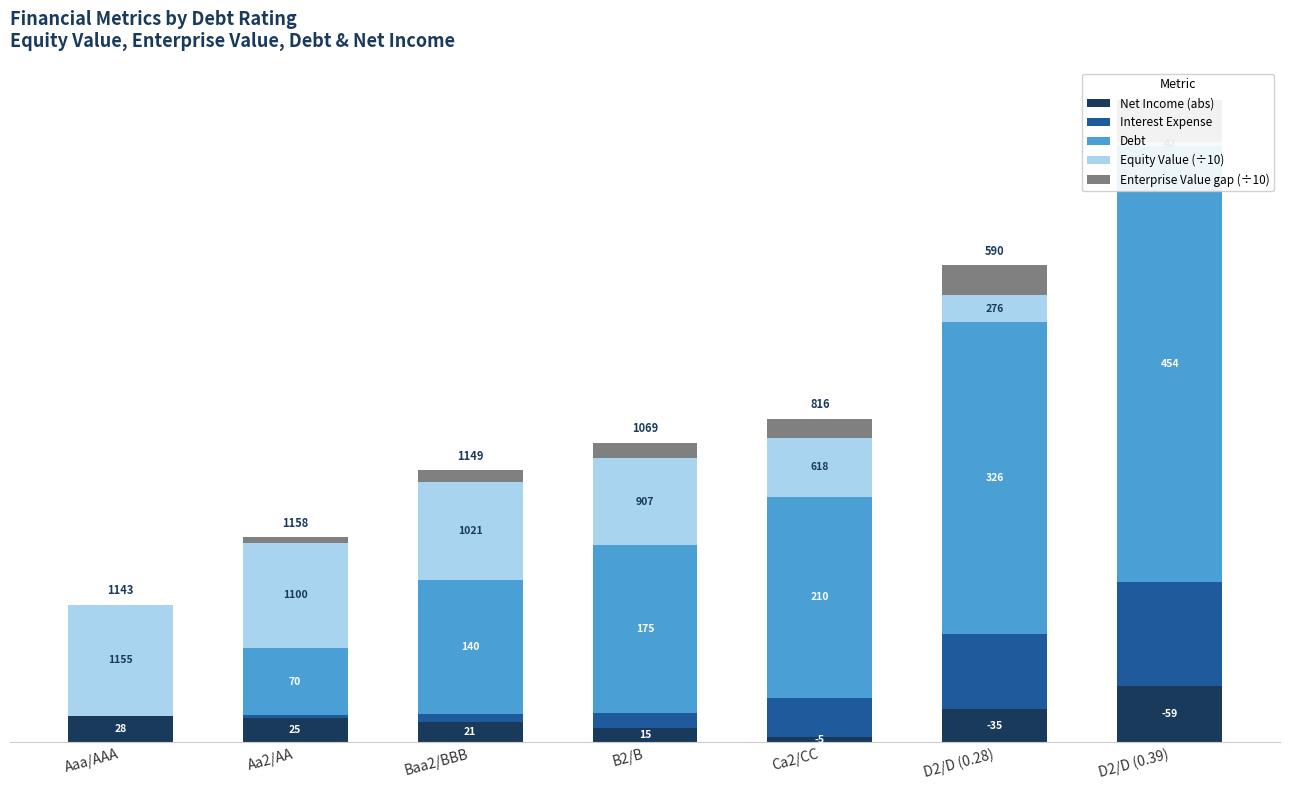

What is the total value across all series at Aa2/AA?

214.1